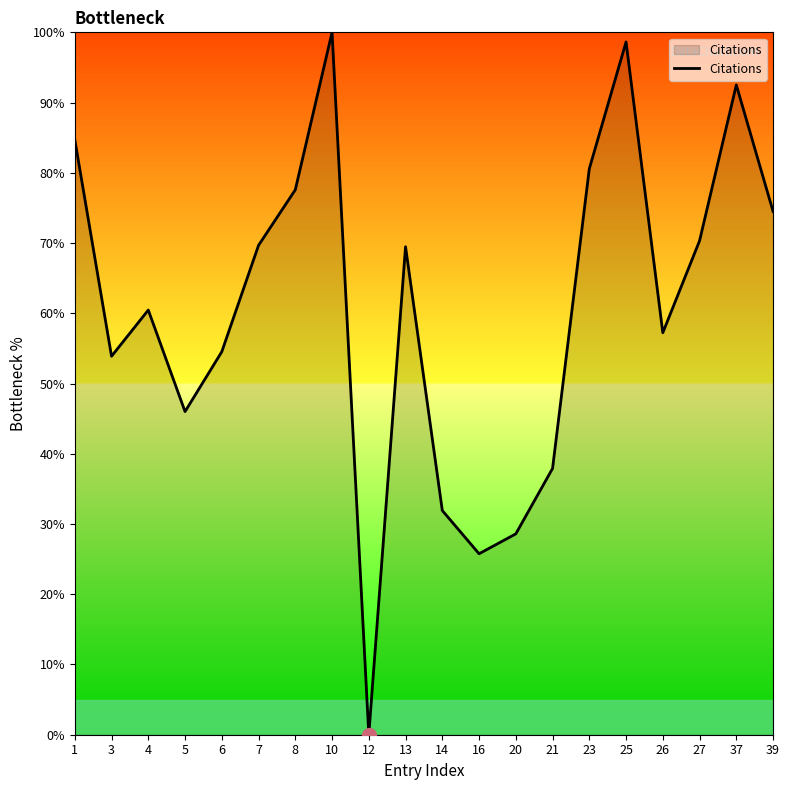

The value at 14 is 31.9. True or false?

True